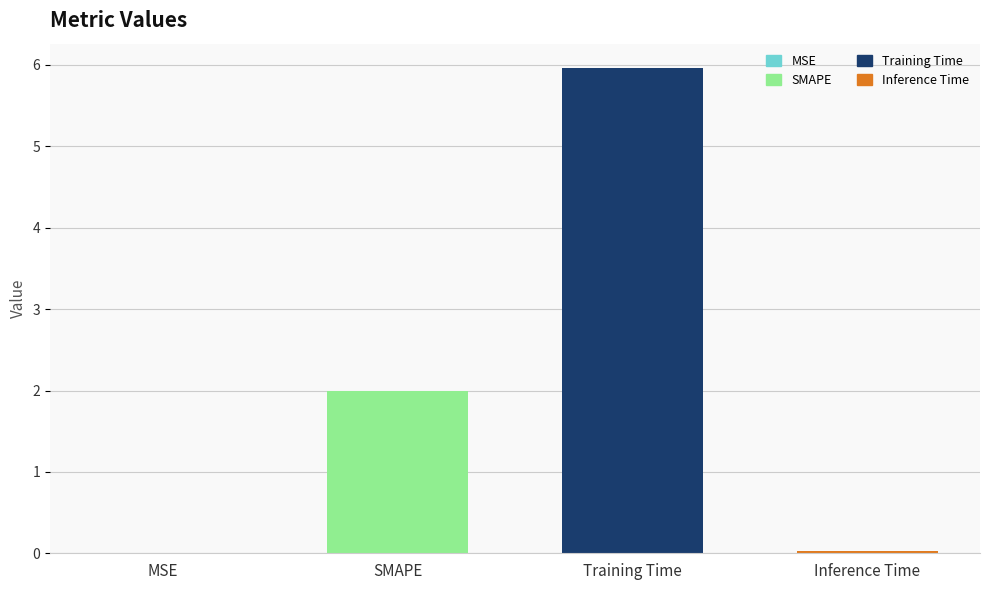

How many bars are there in total?

4